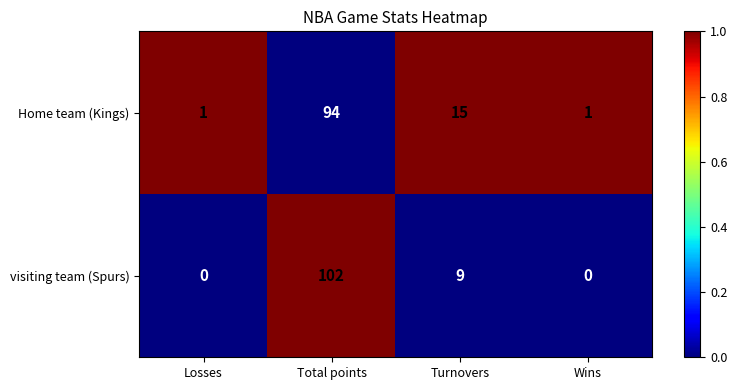

Where is visiting team (Spurs) nearest to the value 51?

Turnovers